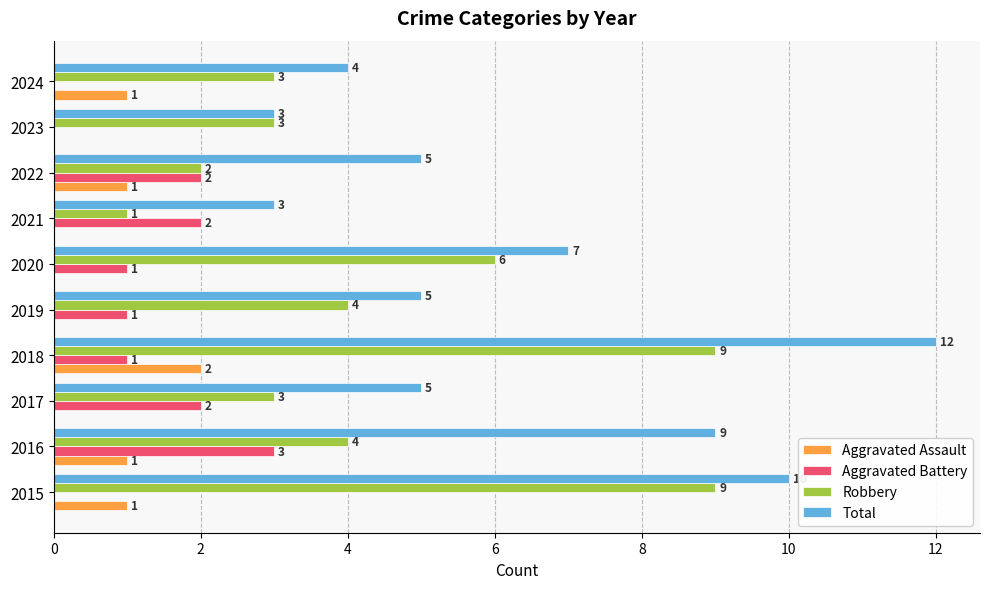

The value of Total at 2015 is 6. True or false?

False